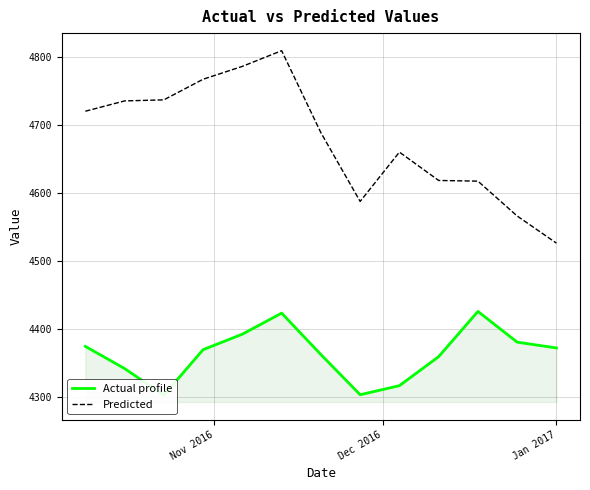

What is the maximum value for Predicted?

4809.8